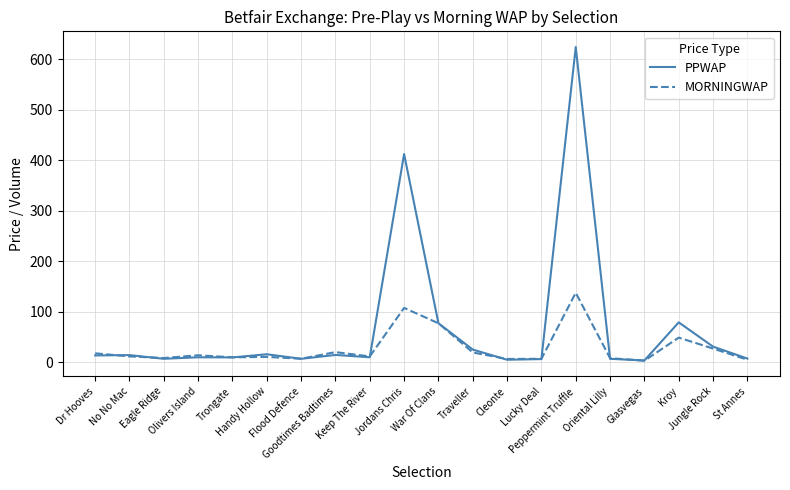

What position from the right is No No Mac?

19